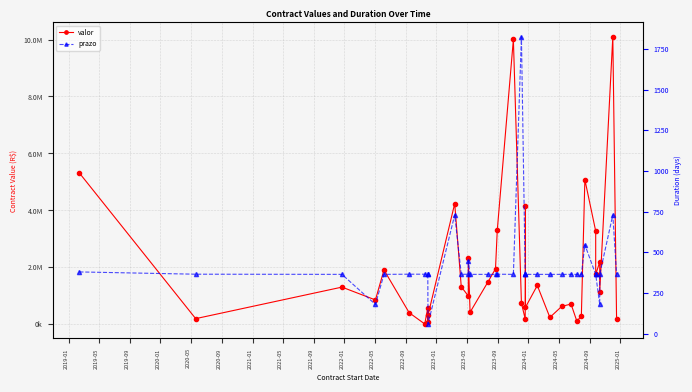

How many interior local peaks does the valor series have?

12